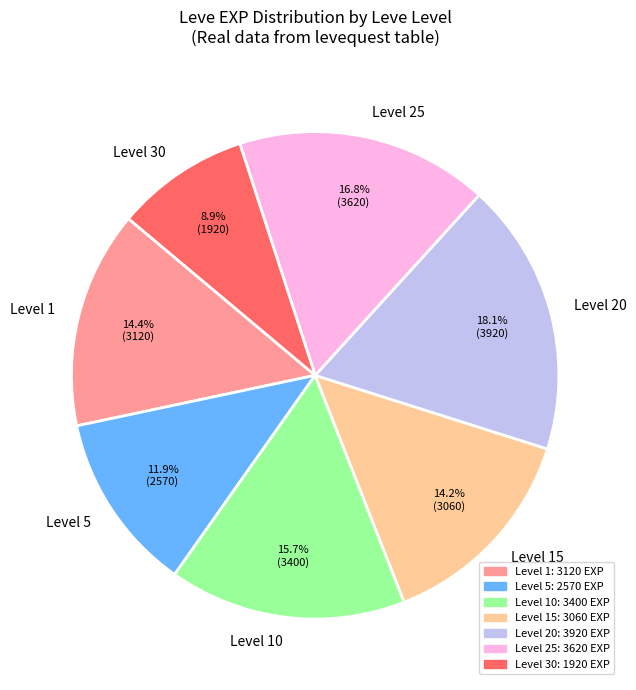

How many segments does this pie chart have?

7